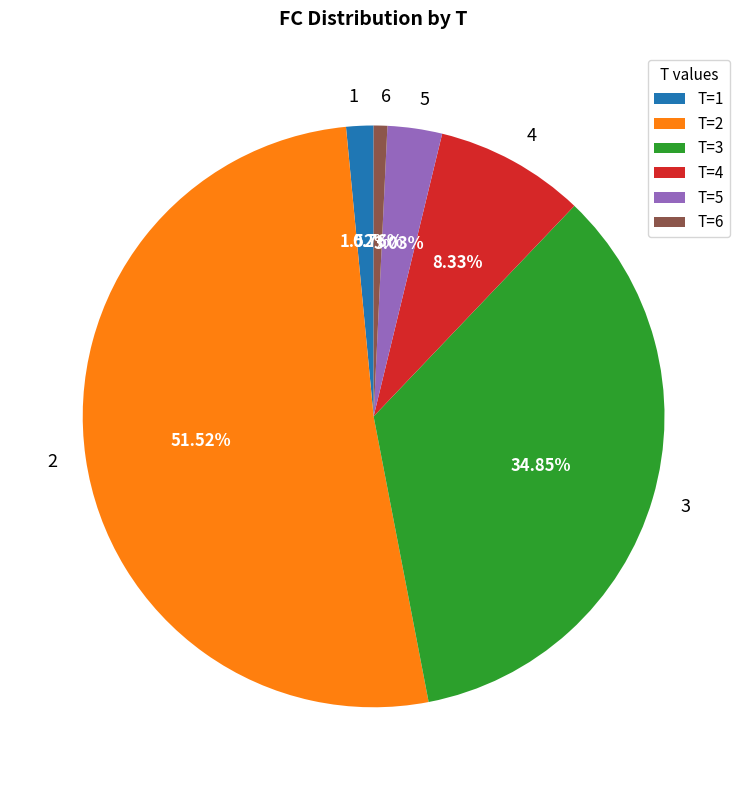

Which has a higher value, 1 or 4?

4